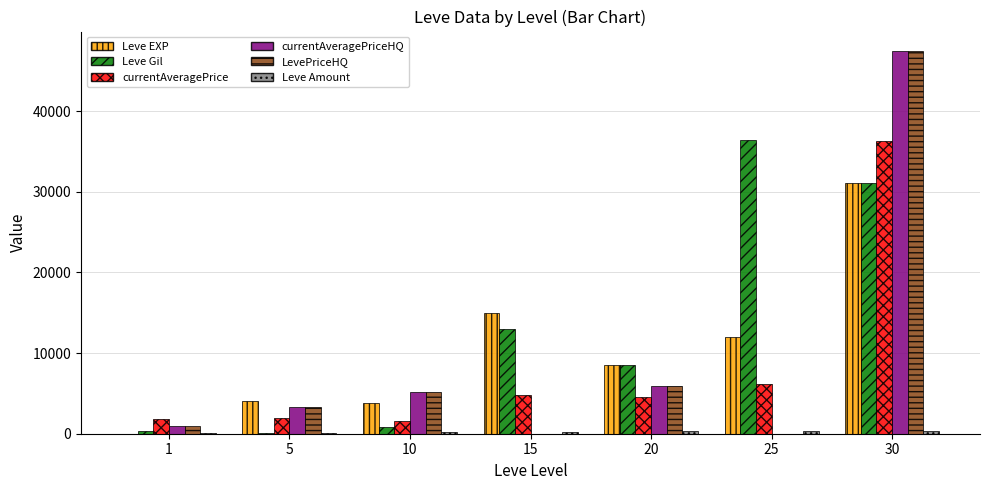

Which series has the largest total across all categories?

Leve Gil